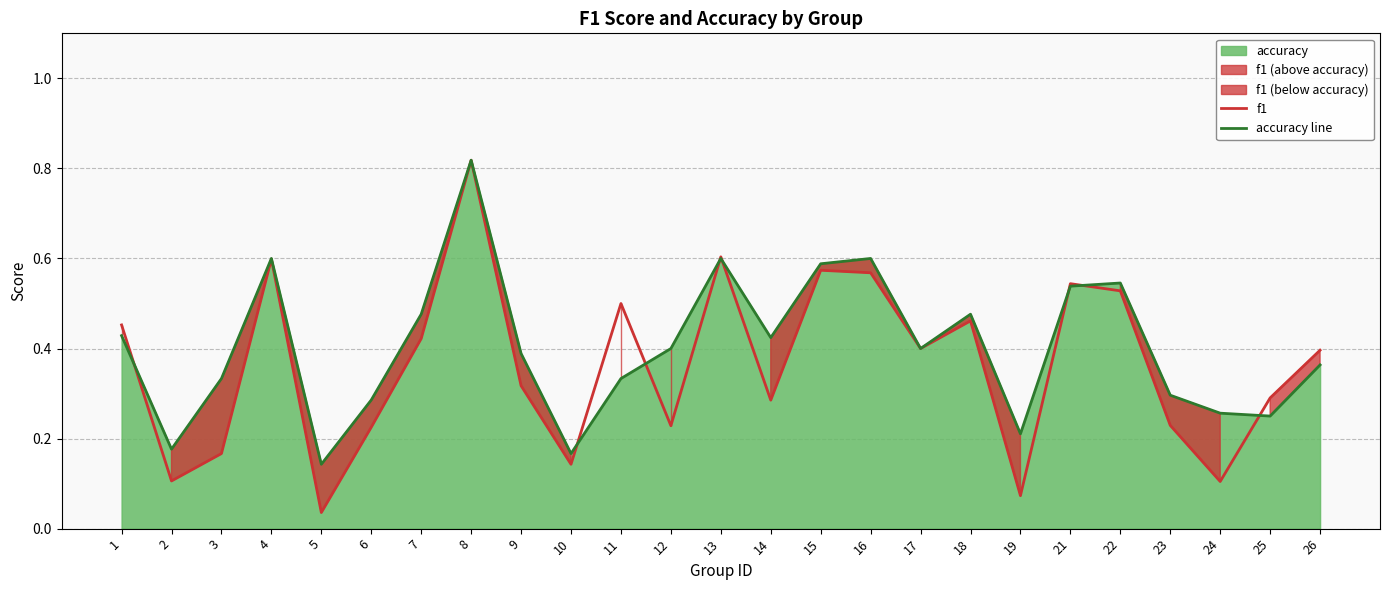

Which has a higher value, 11 or 2?

11